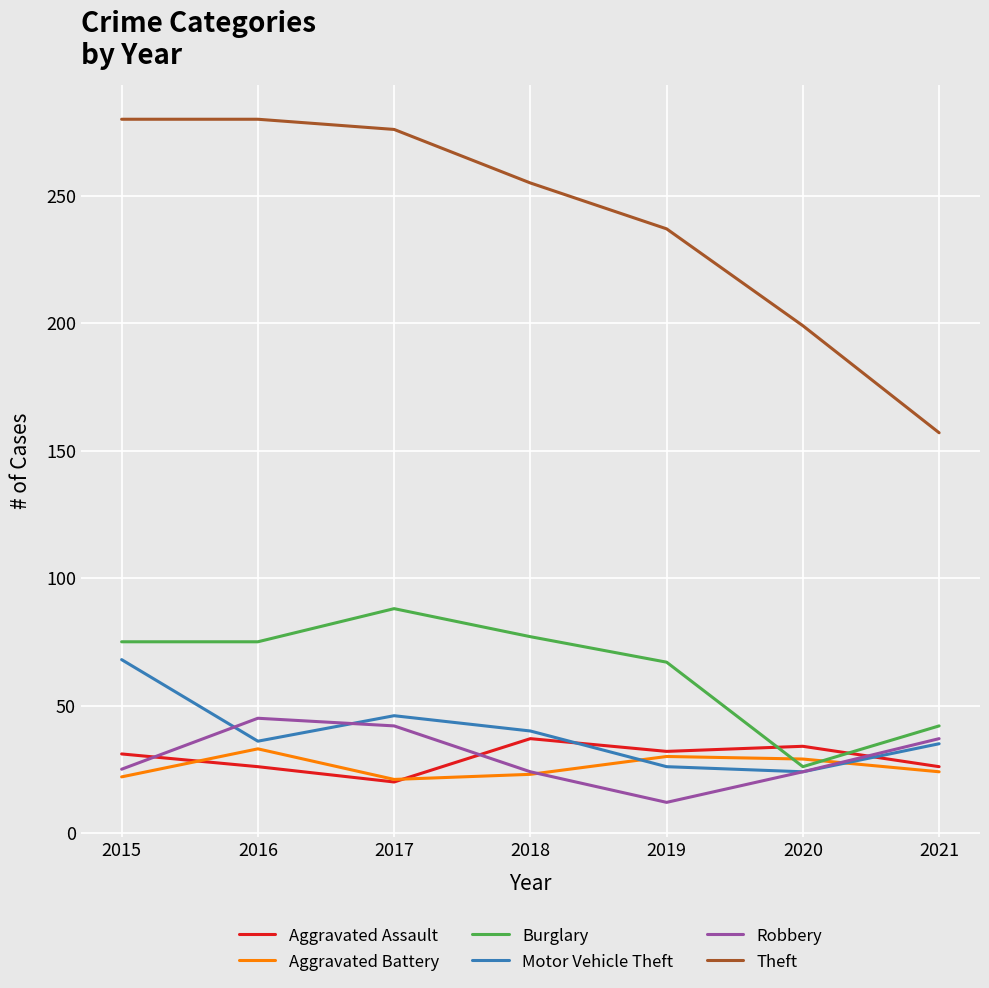

Is it true that Aggravated Battery equals 34 at 2018?

False